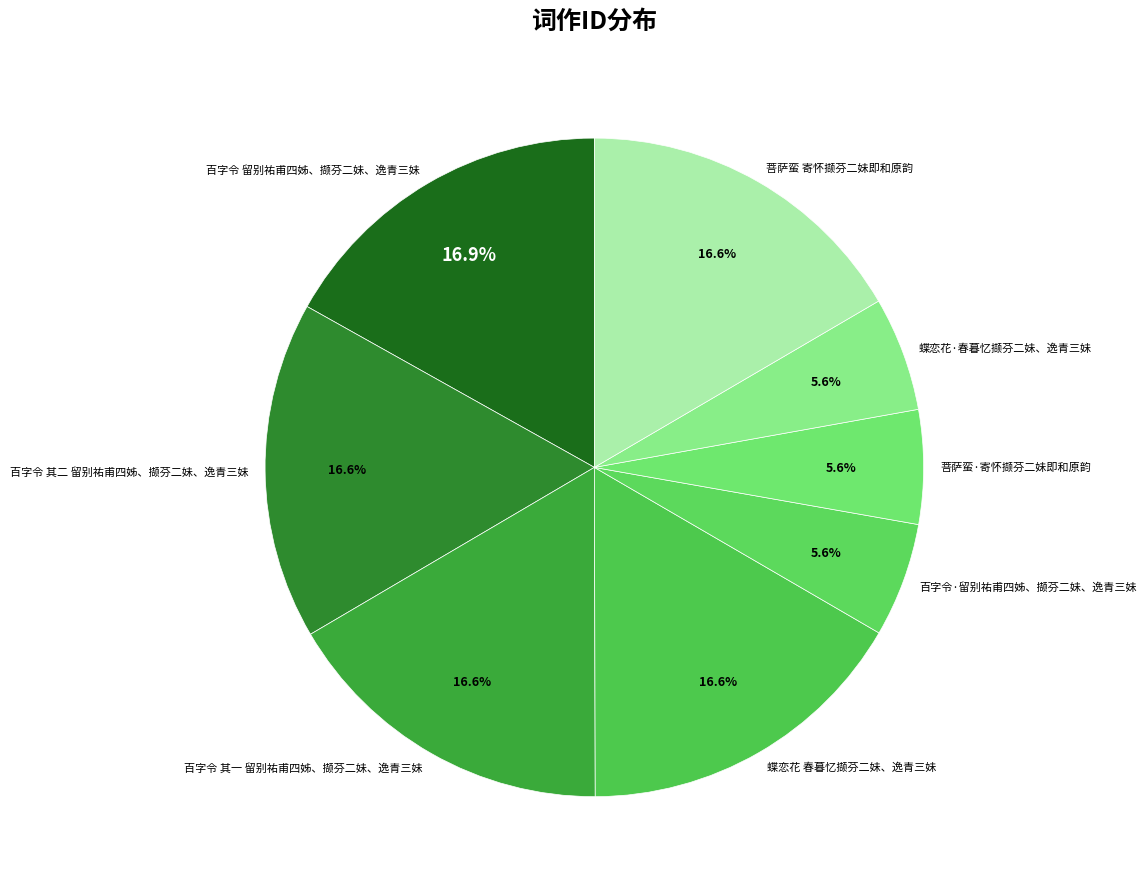

What is the ratio of the value at 百字令 其一 留别祐甫四姊、撷芬二妹、逸青三妹 to the value at 百字令 其二 留别祐甫四姊、撷芬二妹、逸青三妹?

1.0